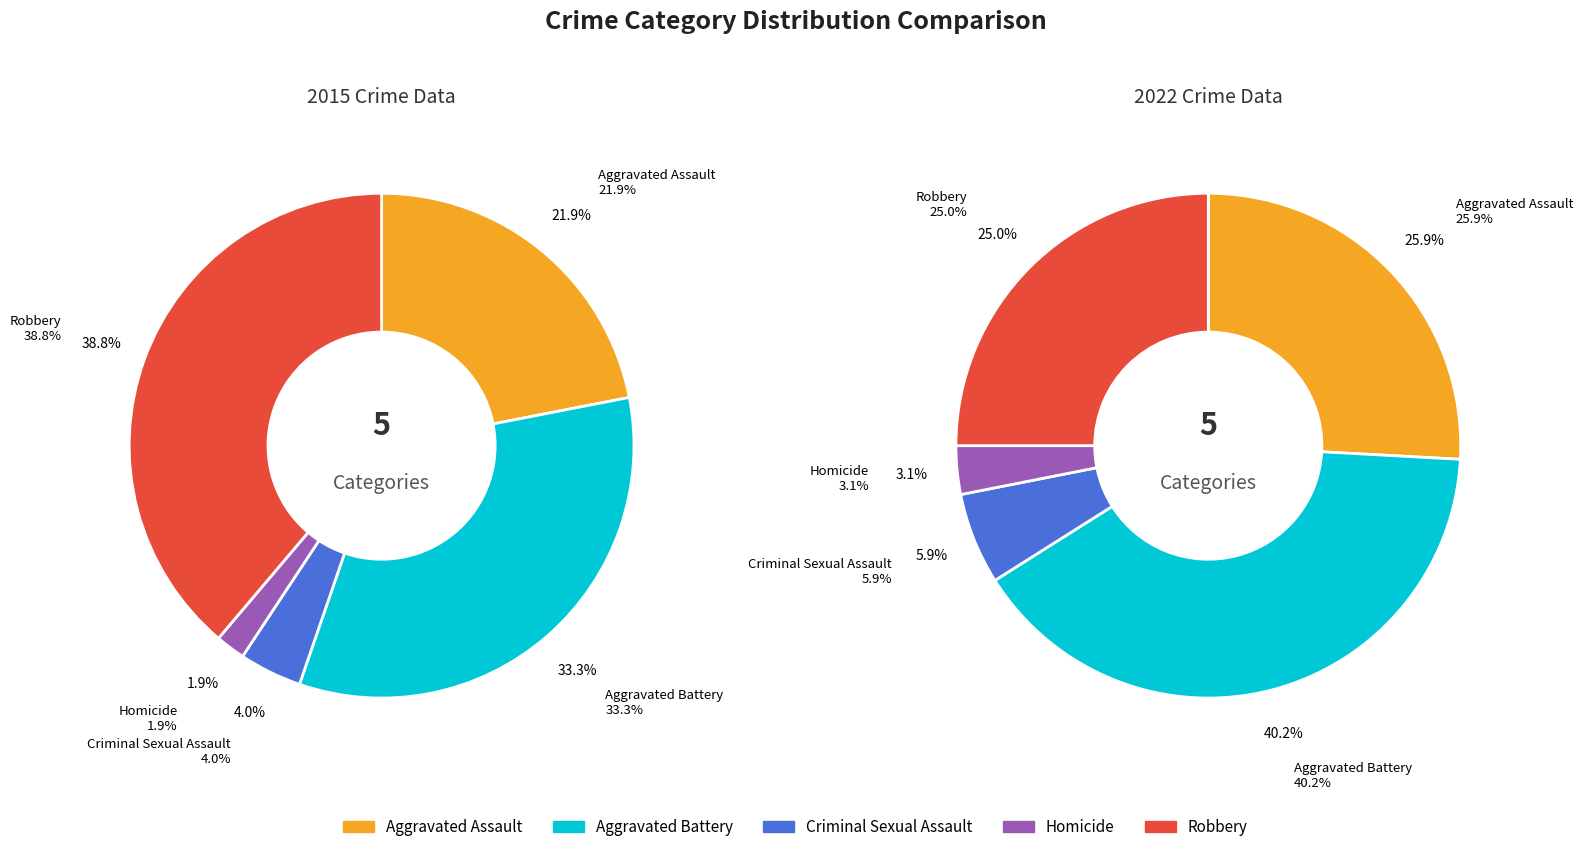

Rank the categories by 2015 value from lowest to highest.

Homicide, Criminal Sexual Assault, Aggravated Assault, Aggravated Battery, Robbery